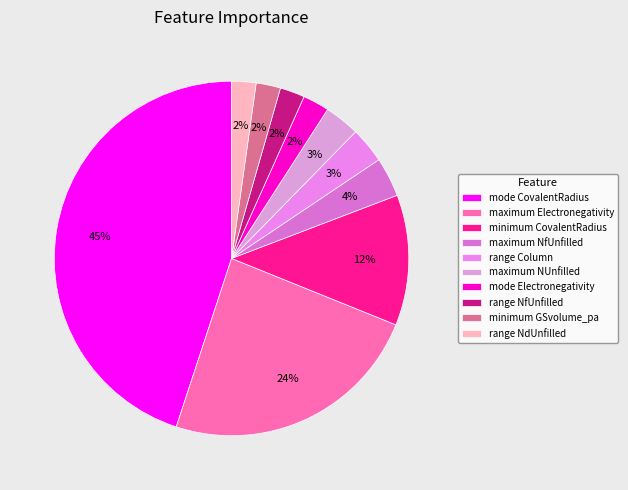

How many segments does this pie chart have?

10